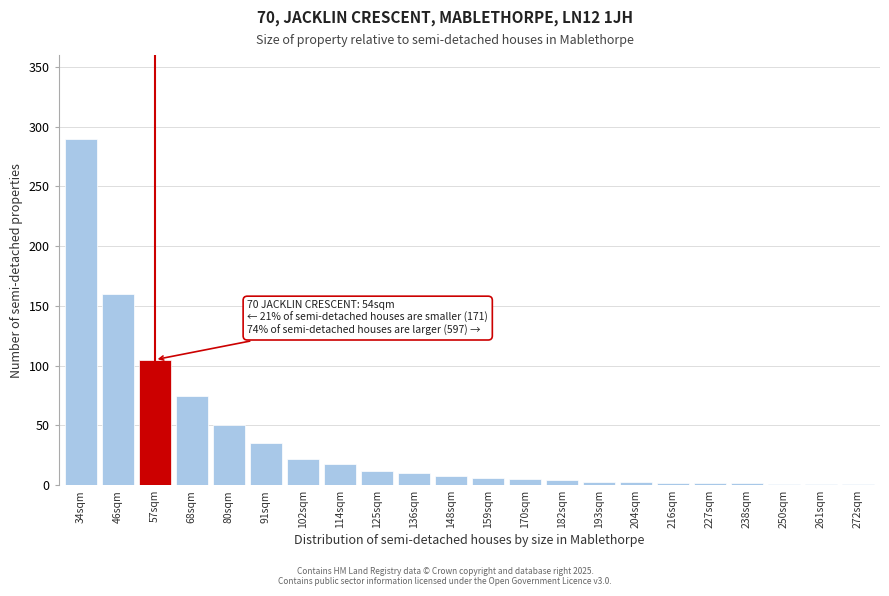

True or false: the data shows 4 at 182sqm.

True